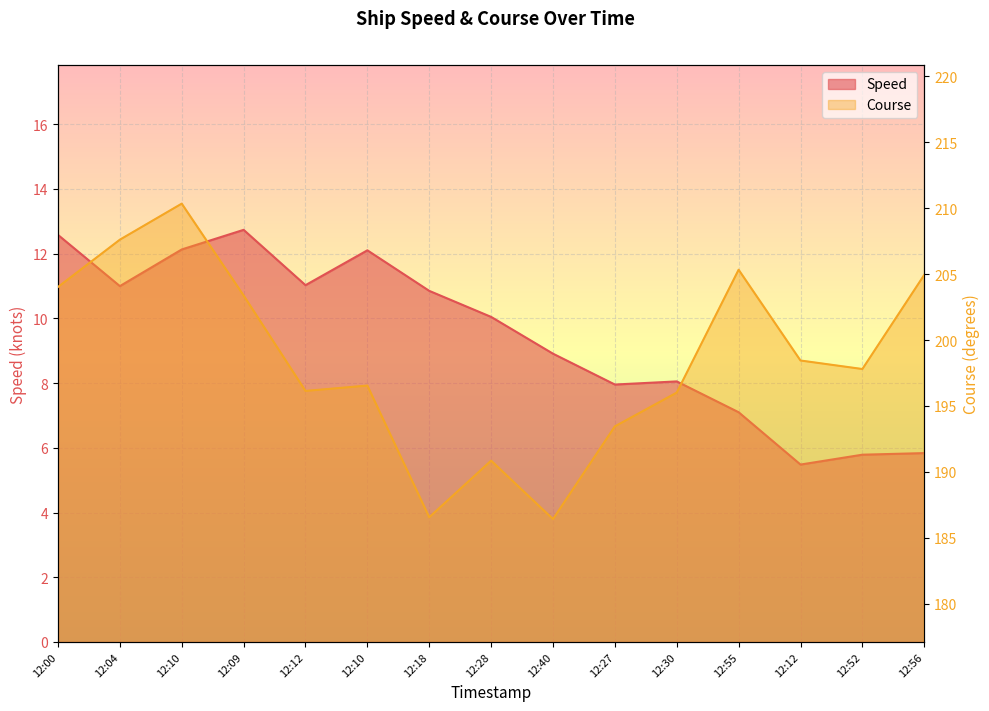

At which label does Course first exceed 197?

12:00